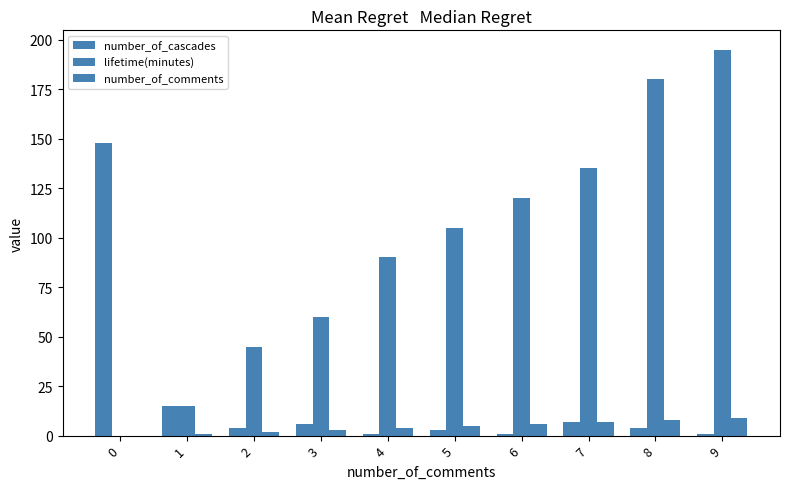

Are the bars grouped side by side (vs. stacked)?

Yes